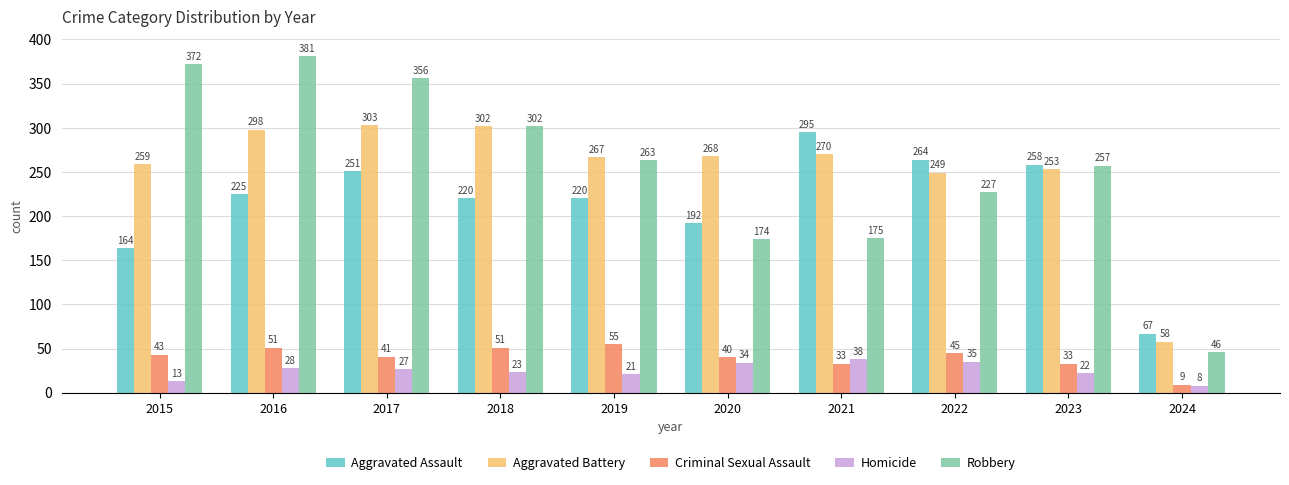

Which series has the largest total across all categories?

Robbery